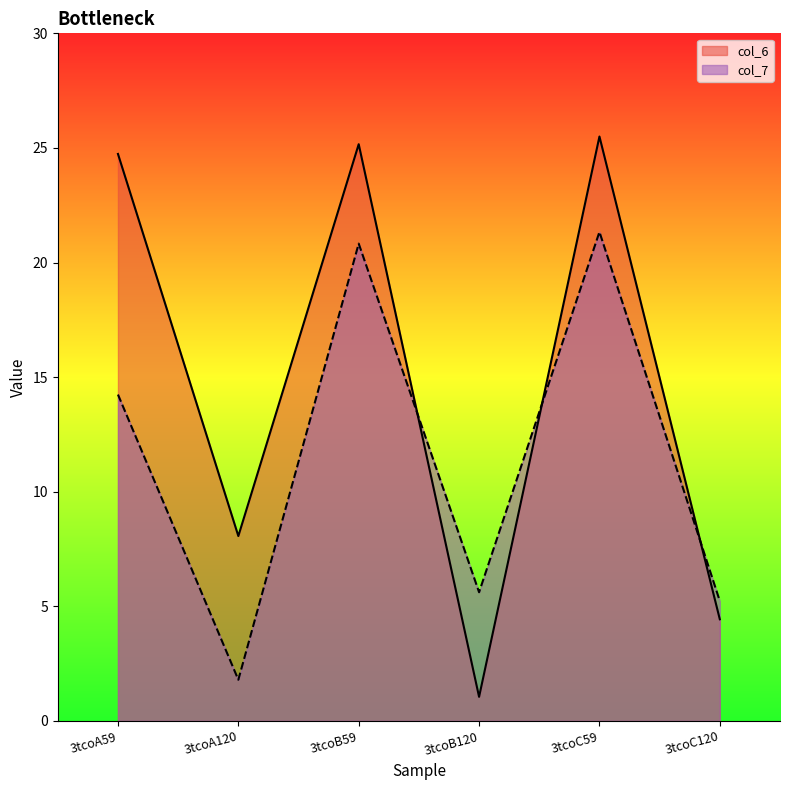

How many lines are shown in the chart?

2